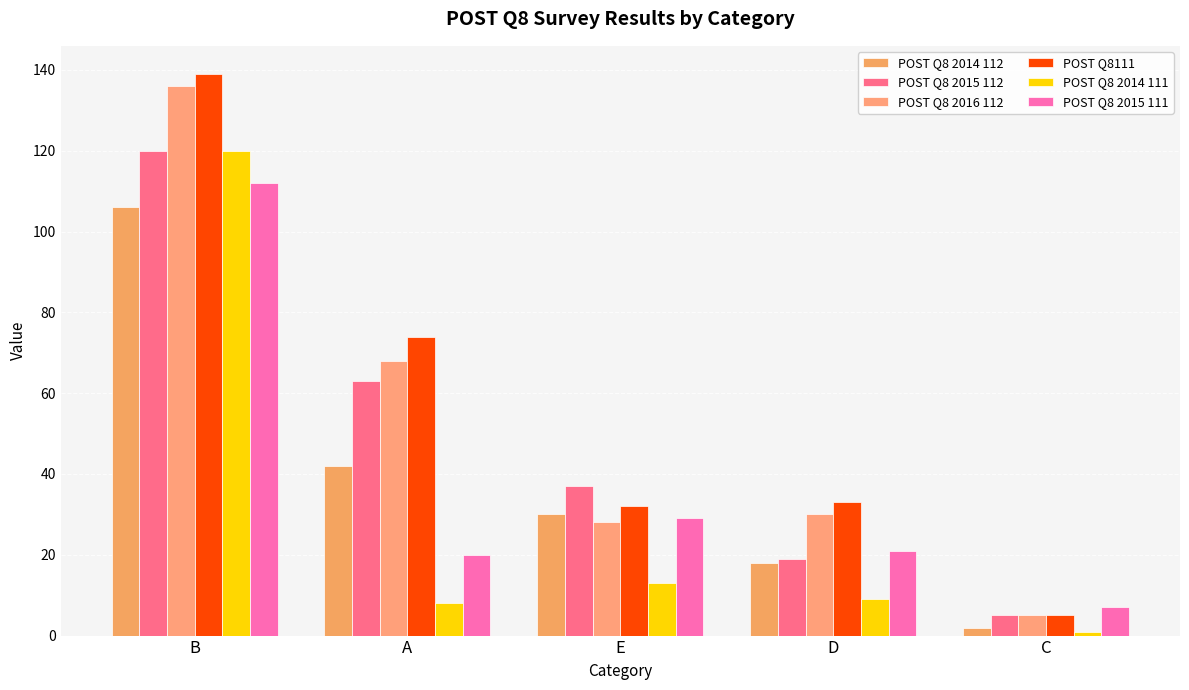

Are the bars grouped side by side (vs. stacked)?

Yes